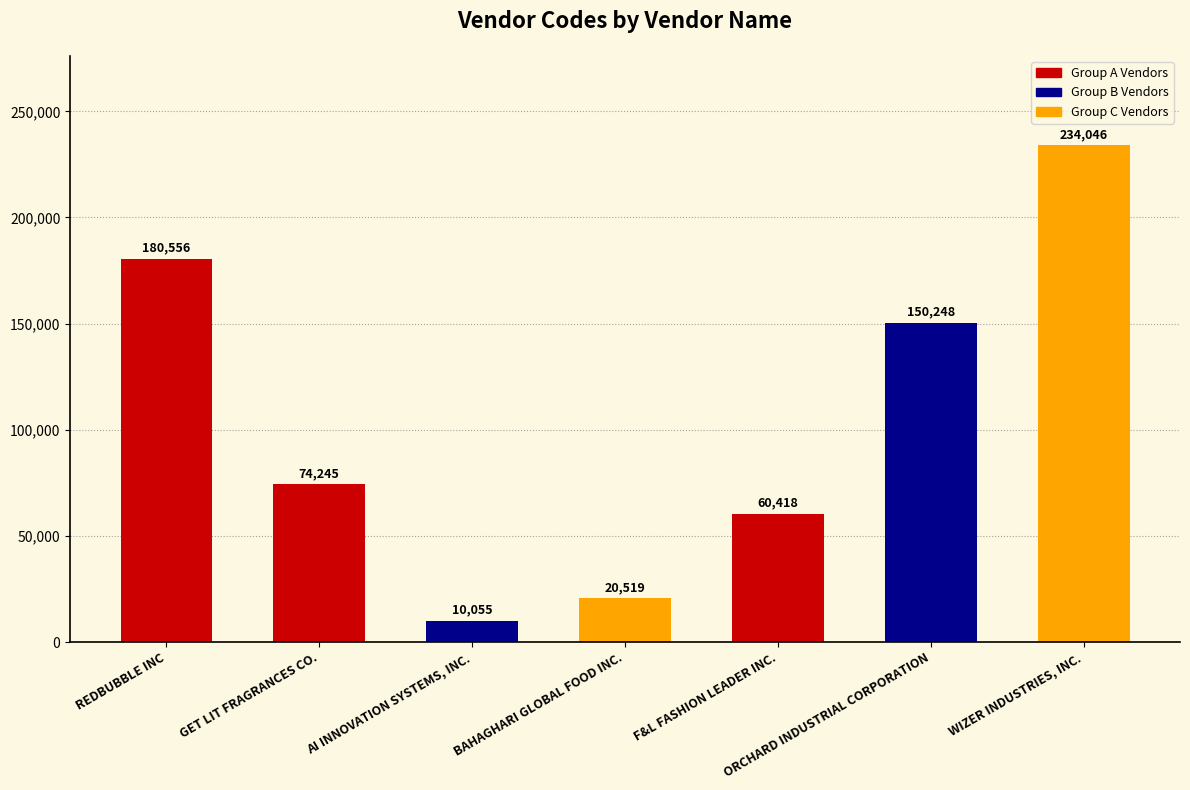

What is the change in value from GET LIT FRAGRANCES CO. to AI INNOVATION SYSTEMS, INC.?

-64190